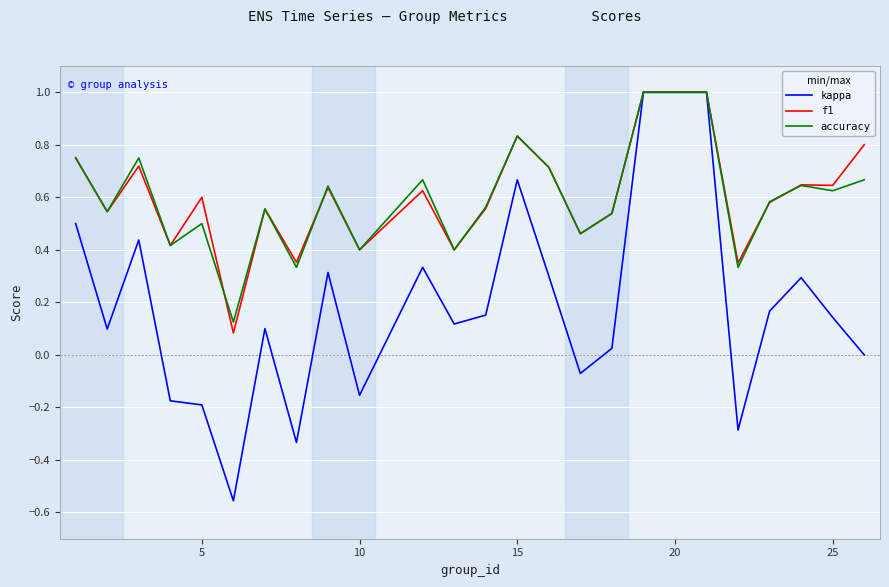

Which series has the widest spread of values?

kappa